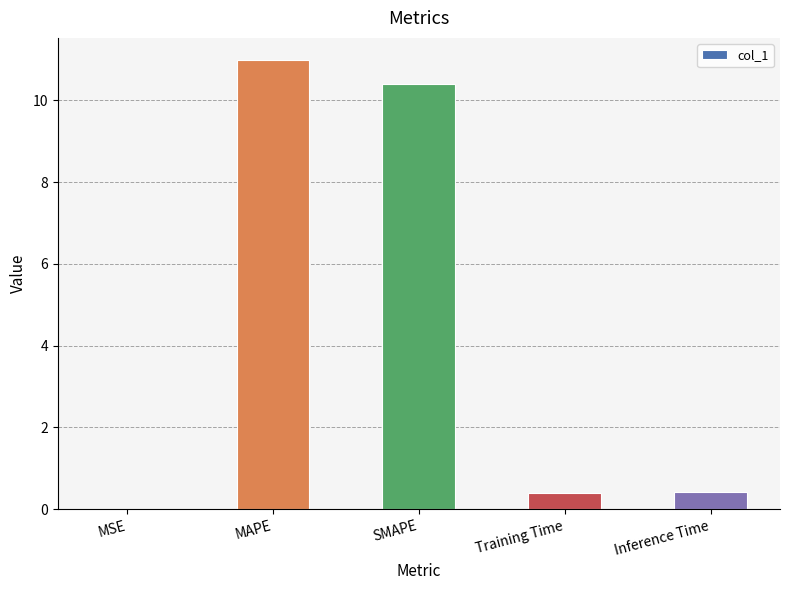

Between MSE and MAPE, which is larger?

MAPE